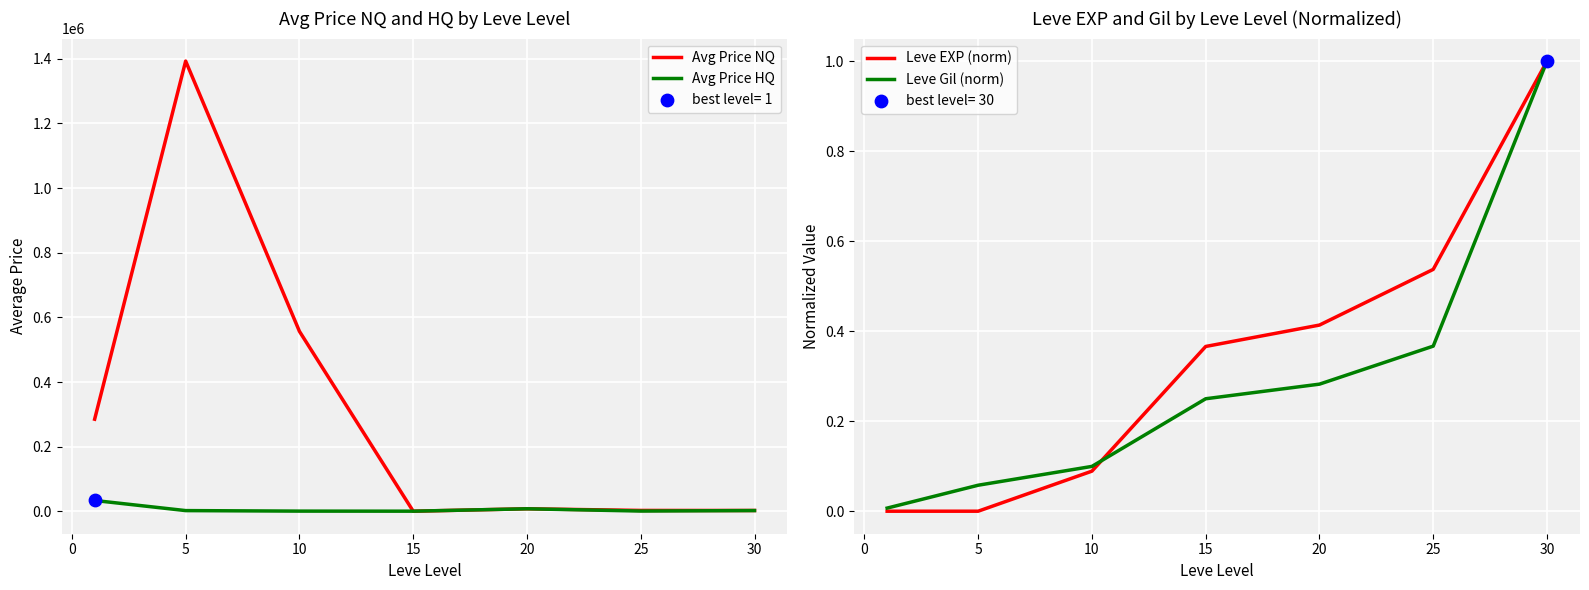

Which series reaches the maximum Y coordinate?

Avg Price NQ